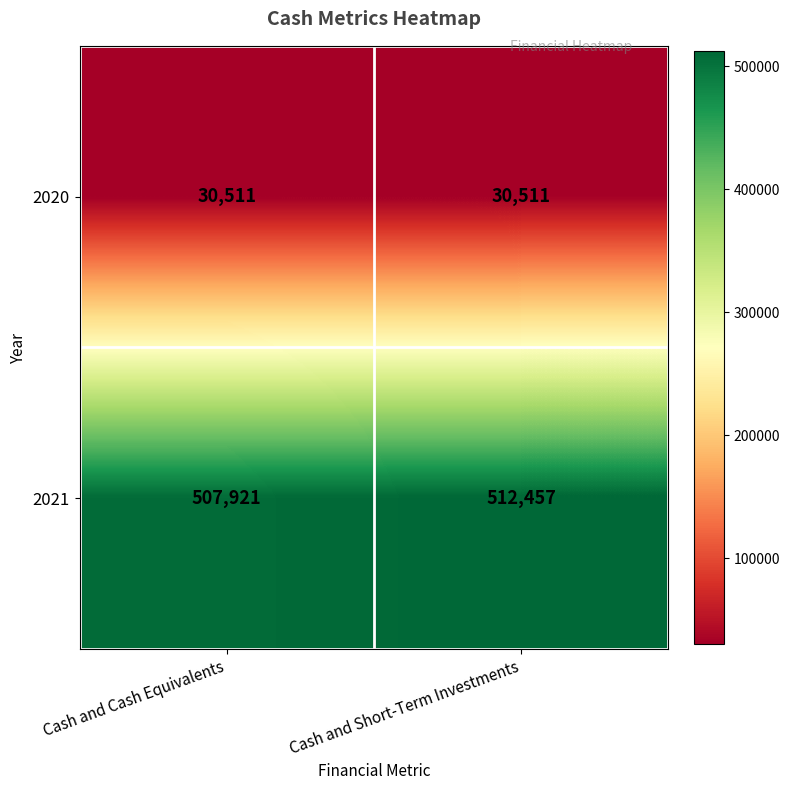

Where is 2021 nearest to the value 510189?

Cash and Cash Equivalents